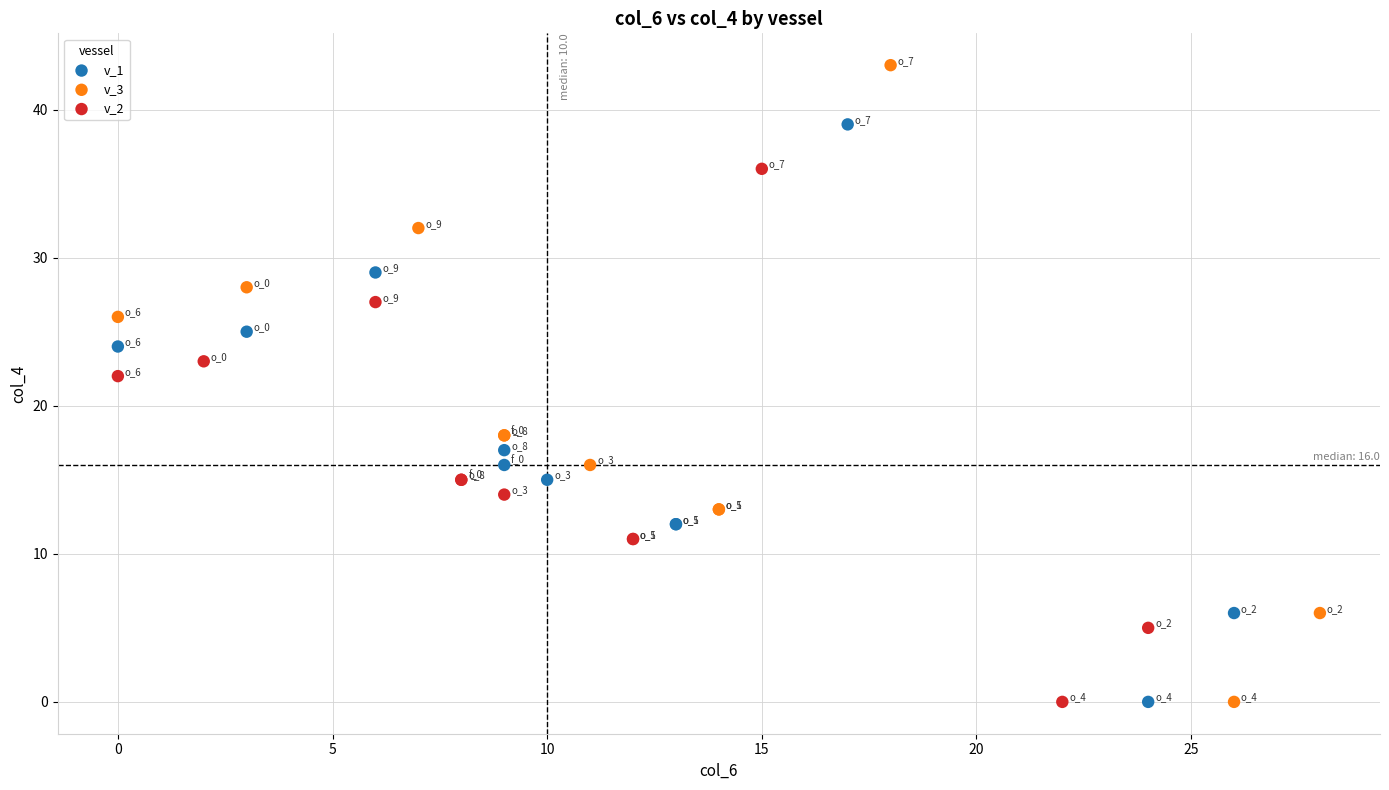

Which series has the largest Y range (max minus min)?

v_3